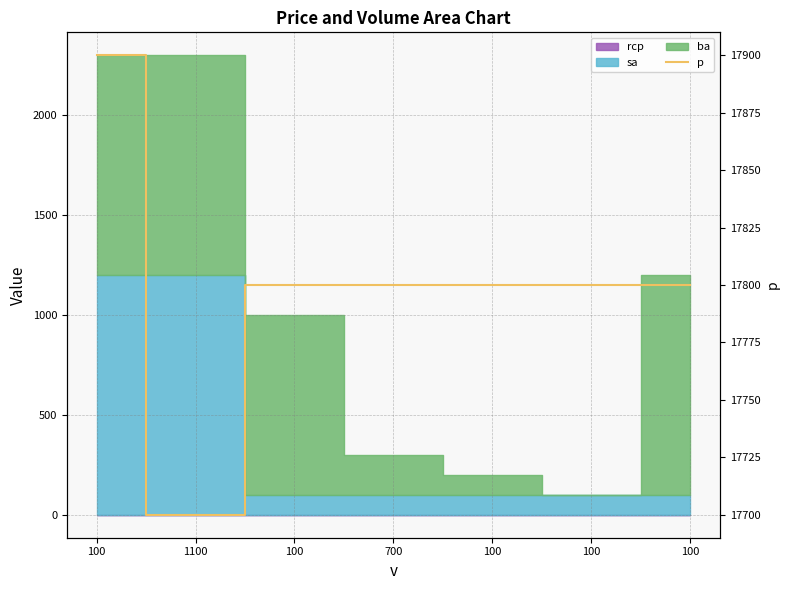

True or false: there are more than 1 points higher than both neighbors.

False